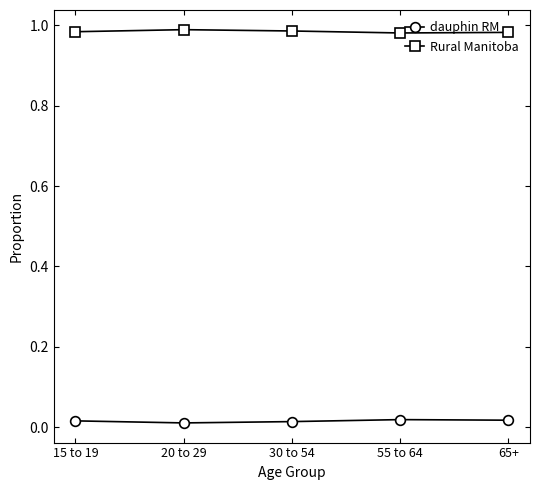

True or false: Rural Manitoba and dauphin RM cross at least once.

False